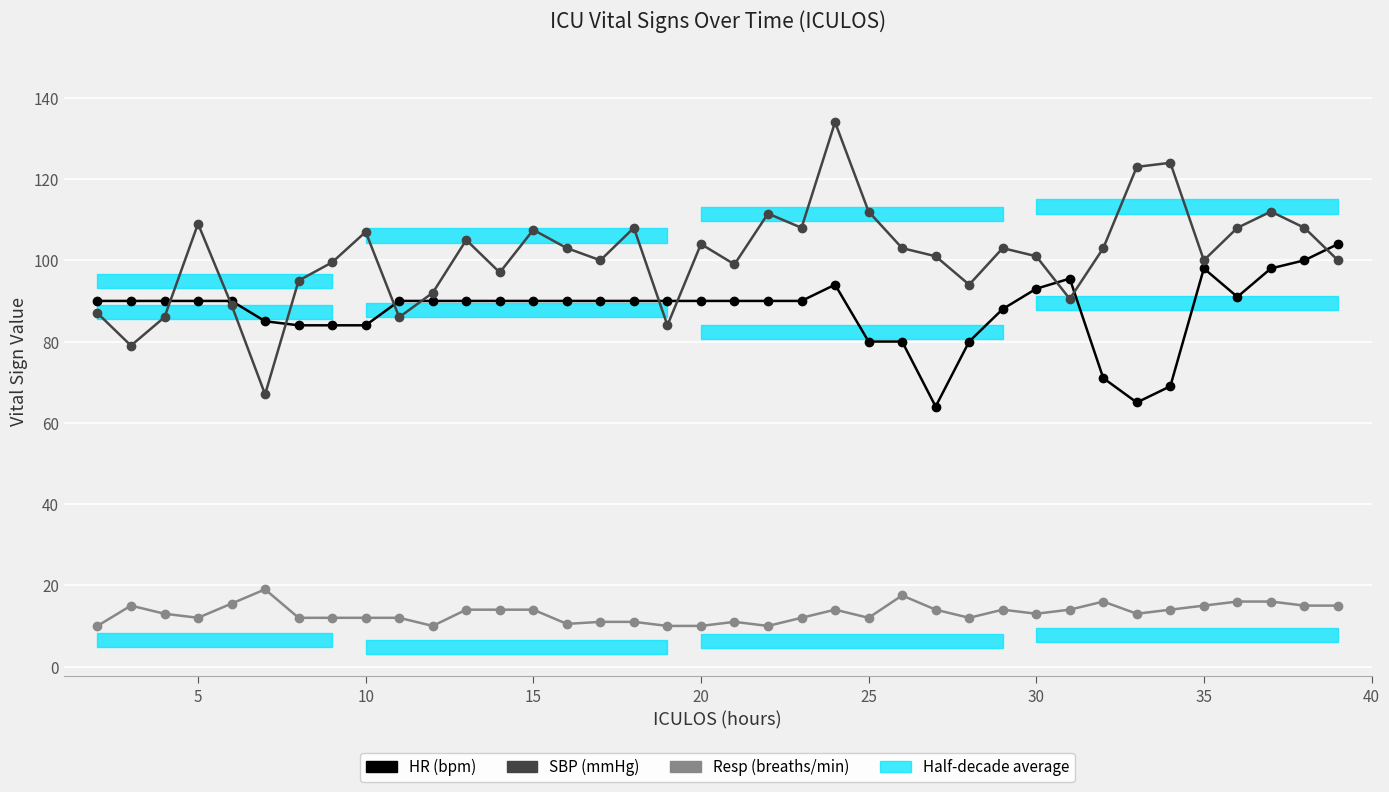

Which series has the largest total across all categories?

SBP